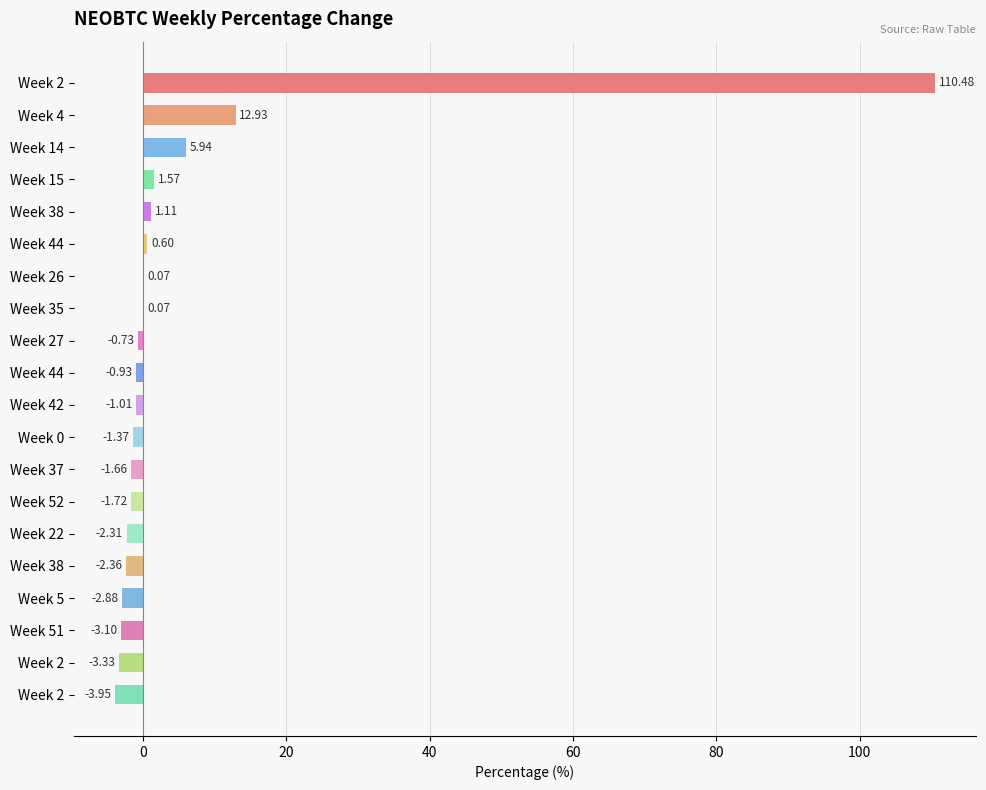

Count the number of data series in this chart.

1